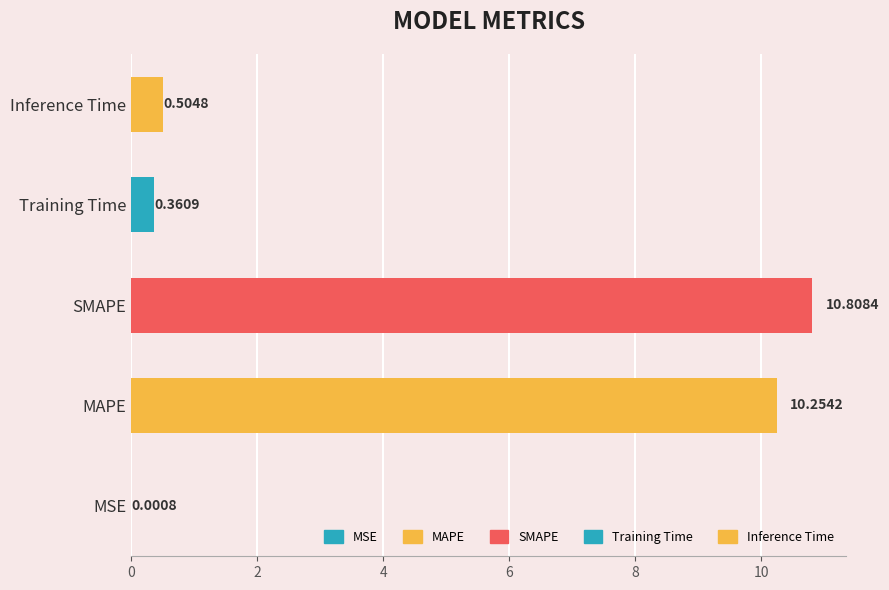

Are the bars horizontal?

Yes